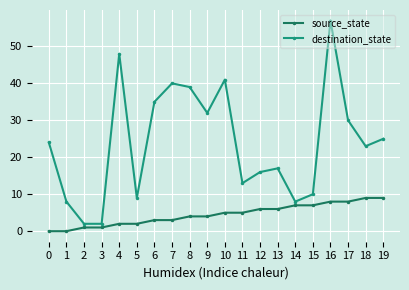

What is the spread (max minus min) of values at 16?

49